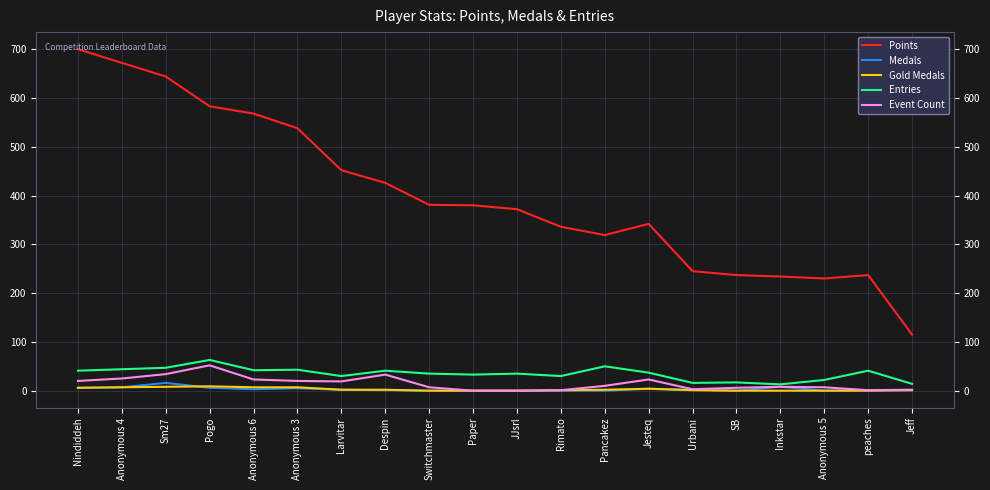

Which series has the largest total across all categories?

Points